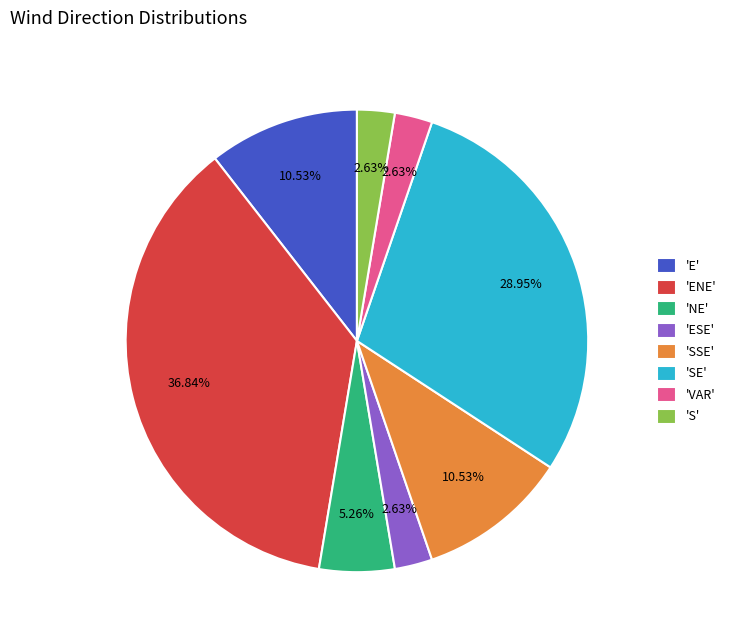

Combined, do 'VAR' and 'SE' account for over 50%?

No